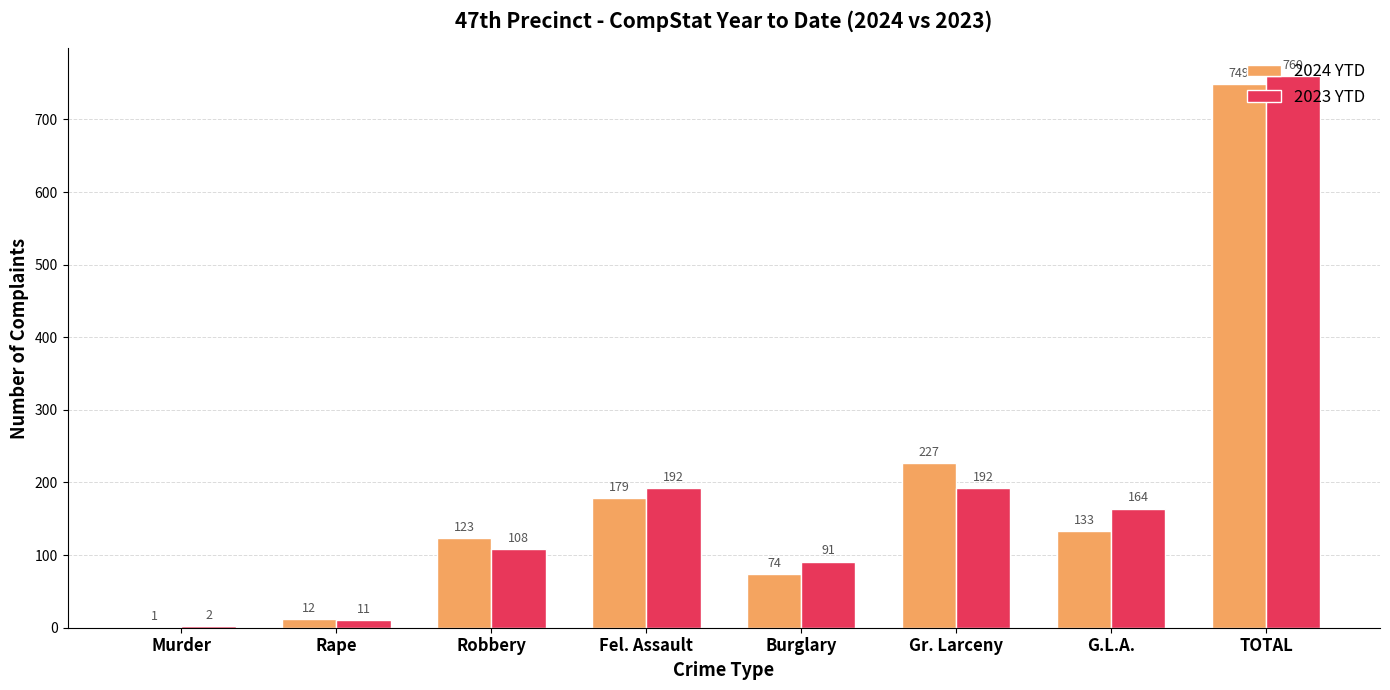

What is the sum of all 2024 YTD values?

1498